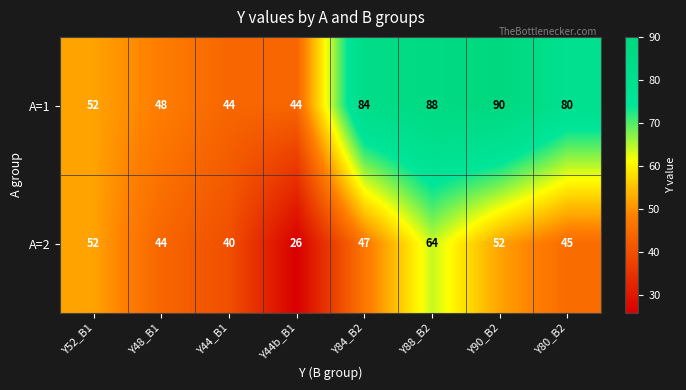

Which series has the largest total across all categories?

A=1